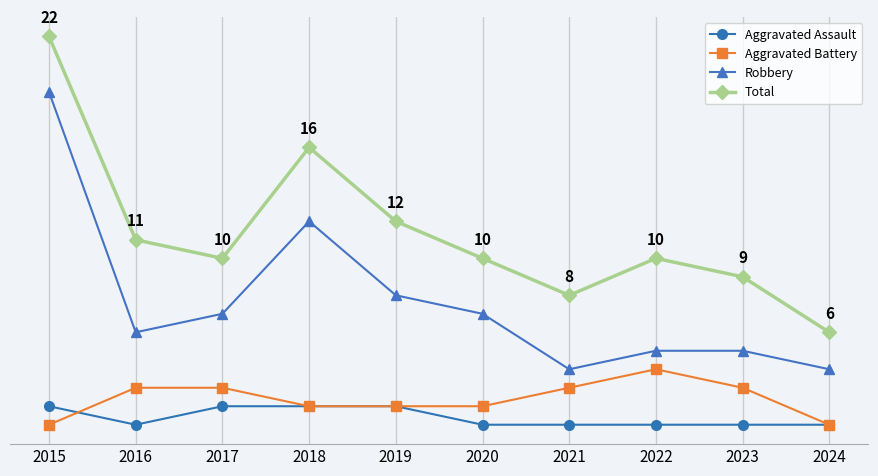

What is the difference between the maximum and minimum values in the Robbery series?

15